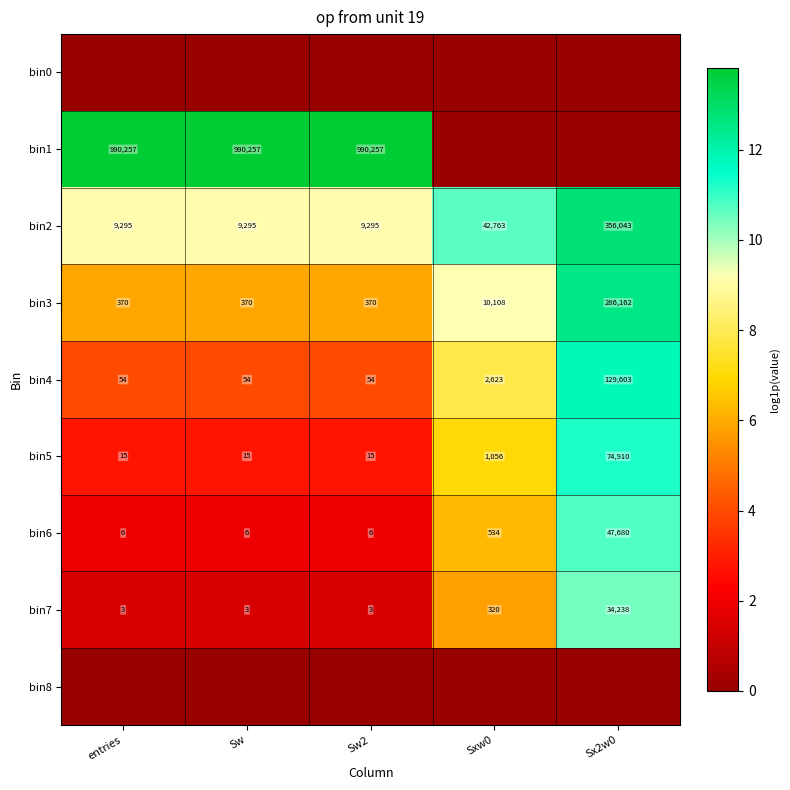

Is the value of bin3 at Sxw0 greater than the value of bin5 at Sw?

Yes